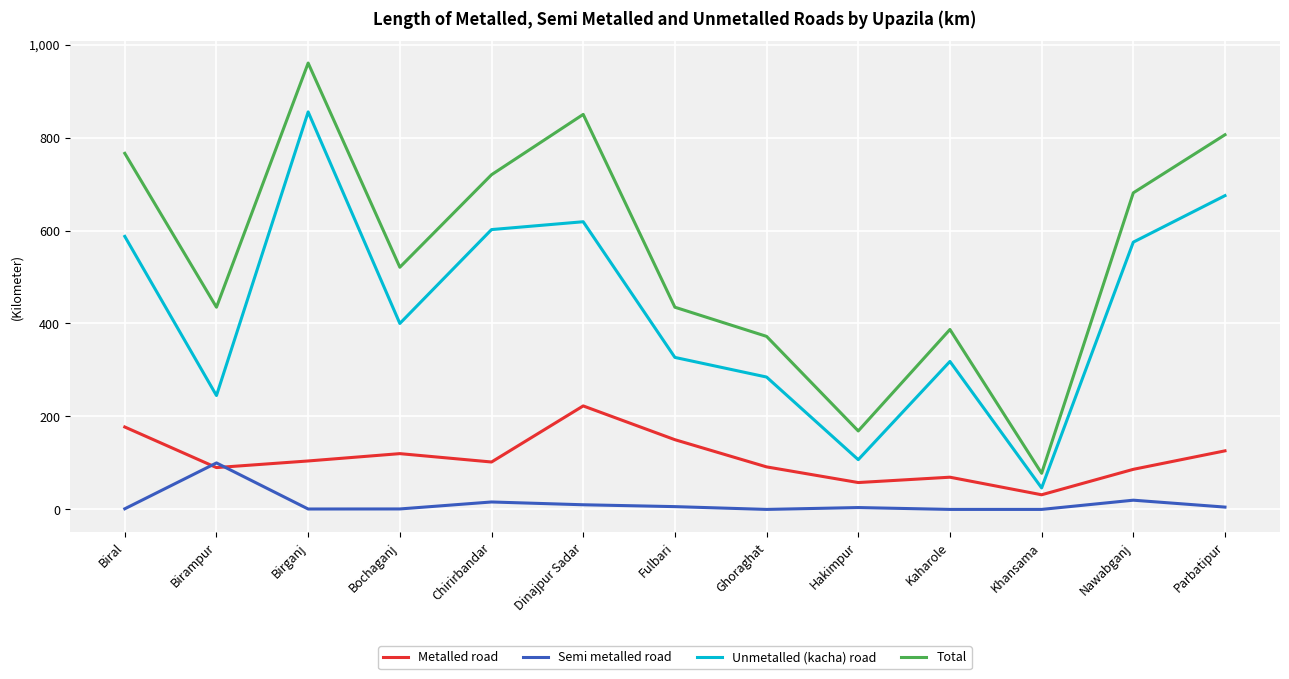

In Metalled road, how many points are lower than both neighbors (excluding endpoints)?

4